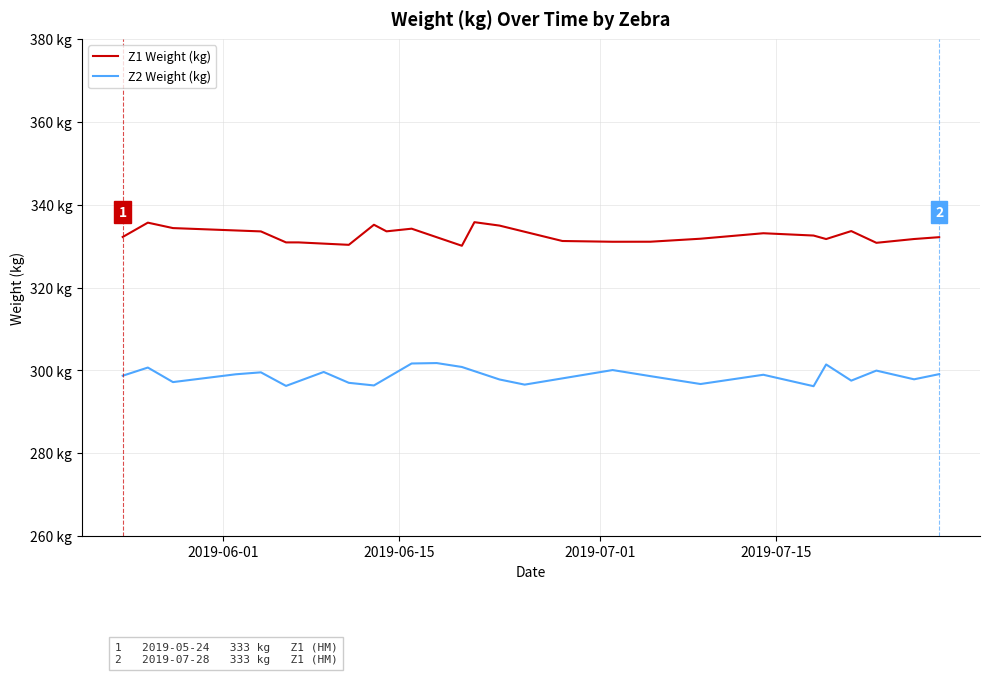

The Z2 Weight (kg) series shows 185.6 at 15. True or false?

False